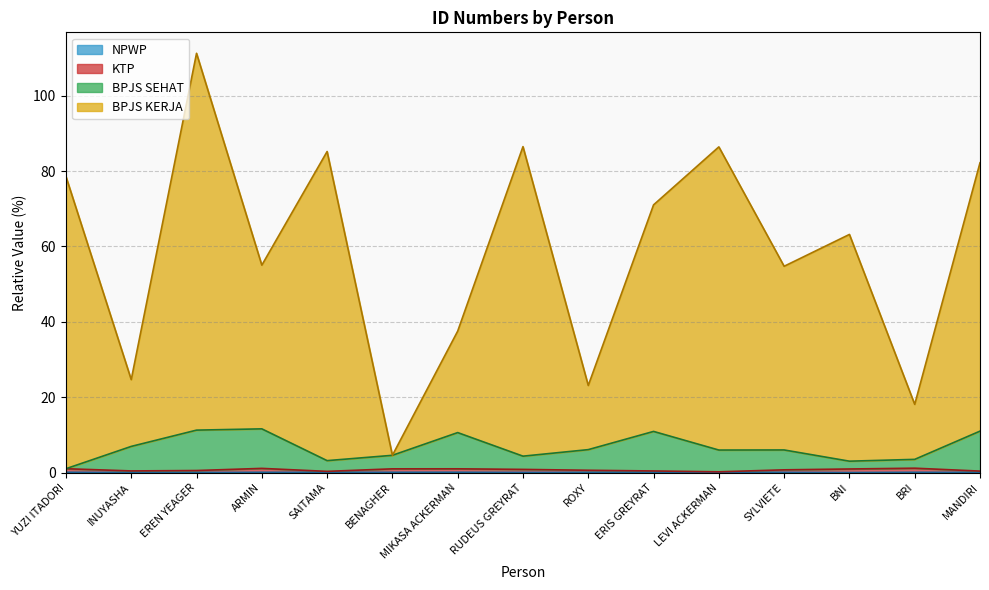

Which series changed the most between EREN YEAGER and BRI?

BPJS KERJA